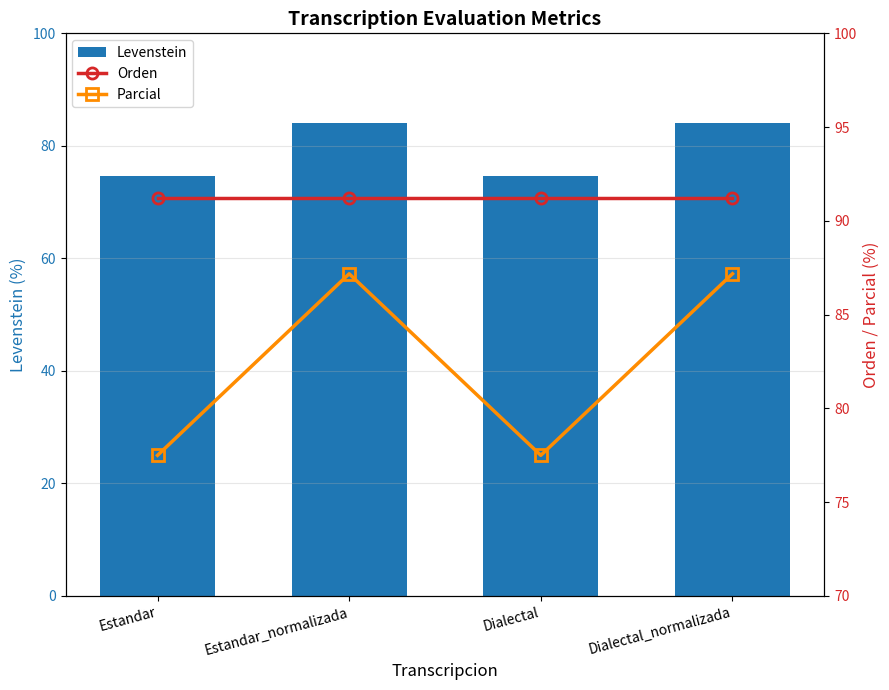

What is the approximate value of Levenstein at Dialectal?

74.7